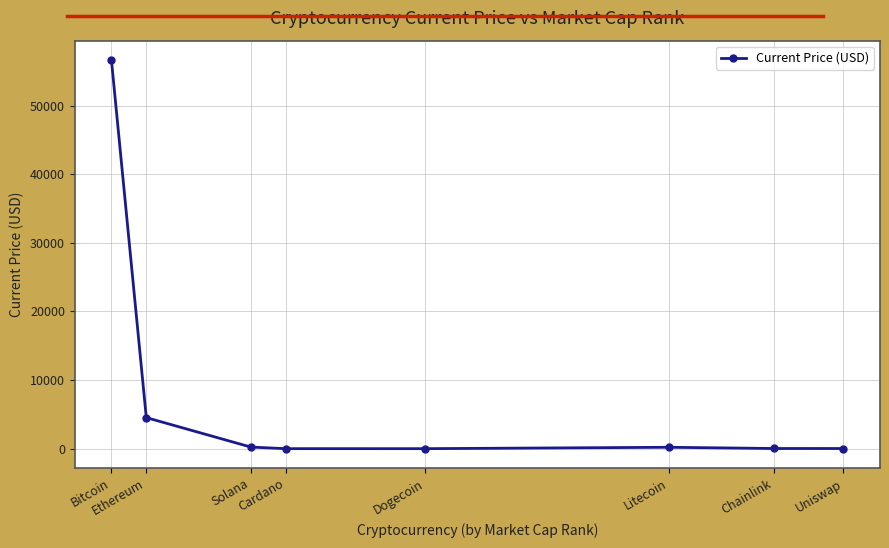

Approximately how many times larger is the value at Solana compared to Chainlink?

9.4